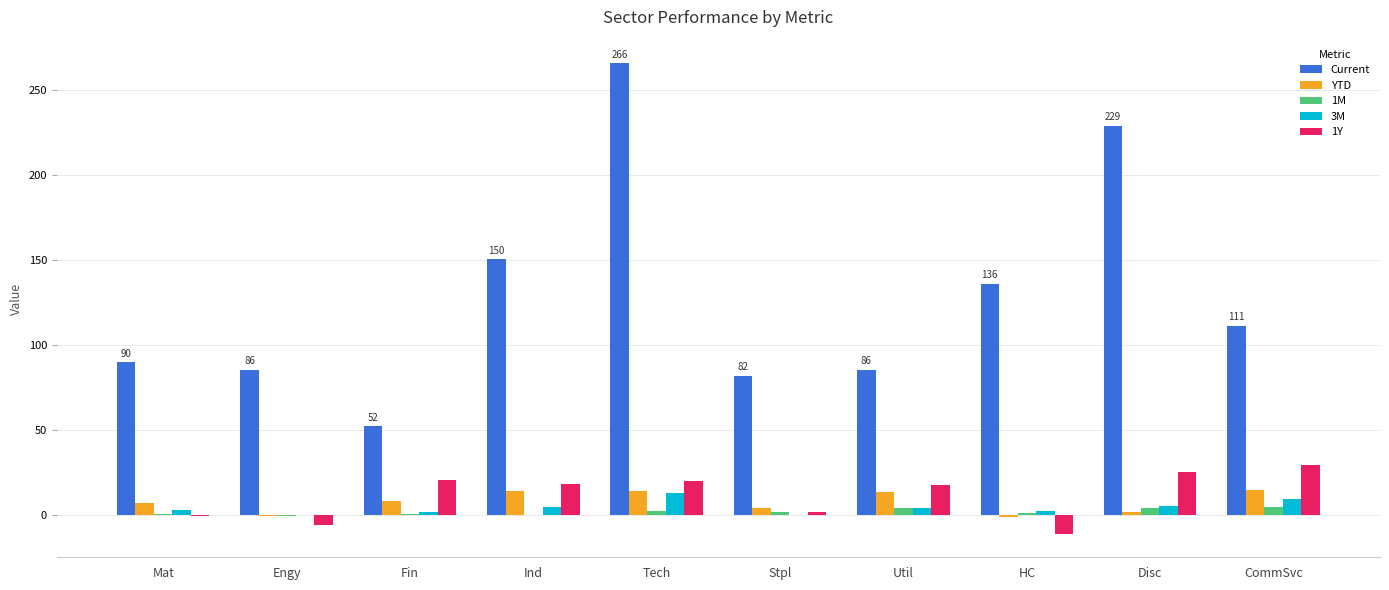

At which category is the sum across all series the highest?

Tech